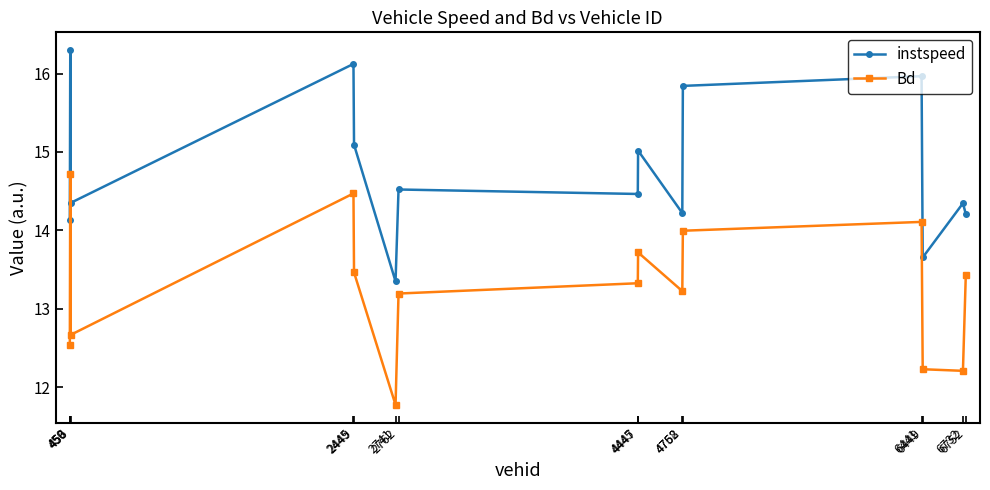

What is the total value across all series at 4445?

27.8